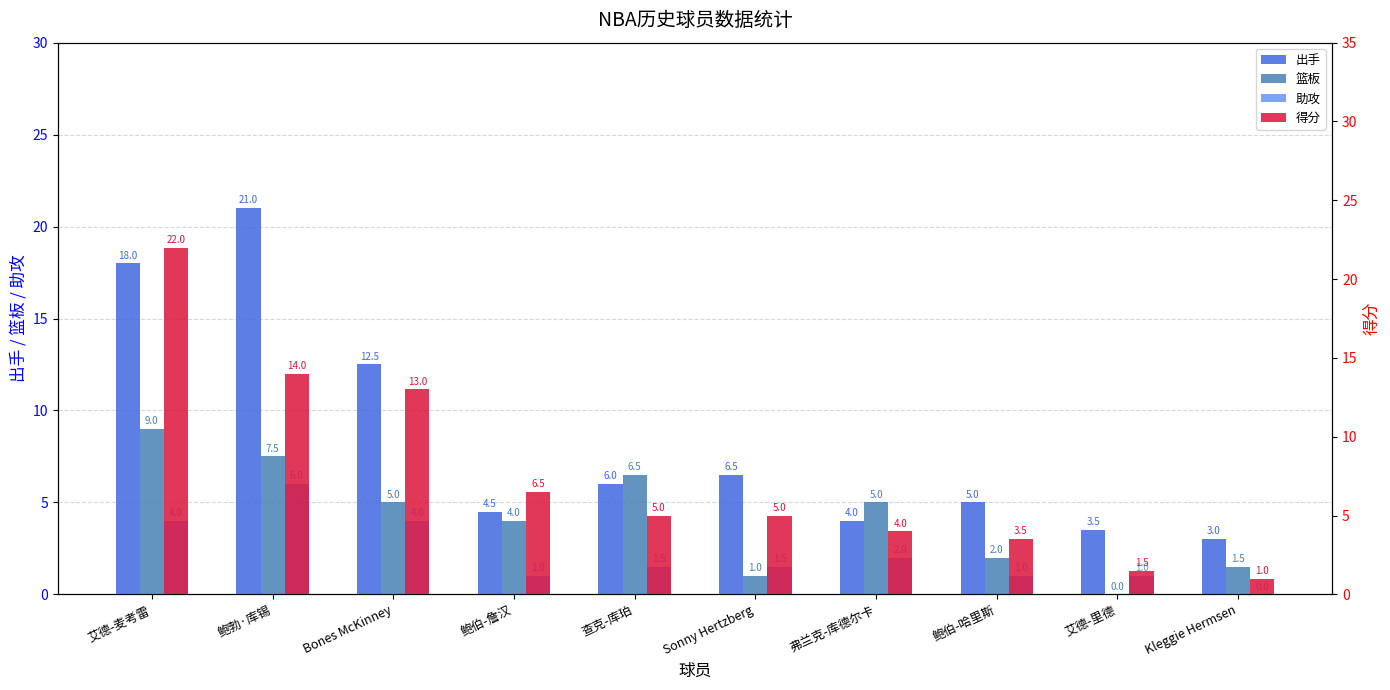

What is the difference between the maximum and second lowest values in the 篮板 series?

8.0